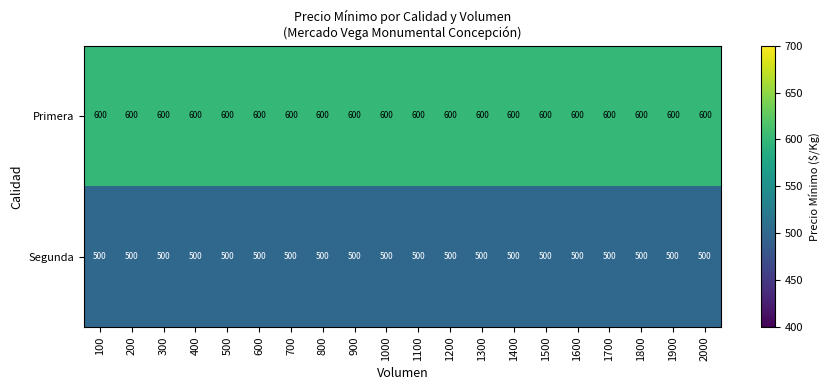

What is the lowest value of the Segunda series?

500